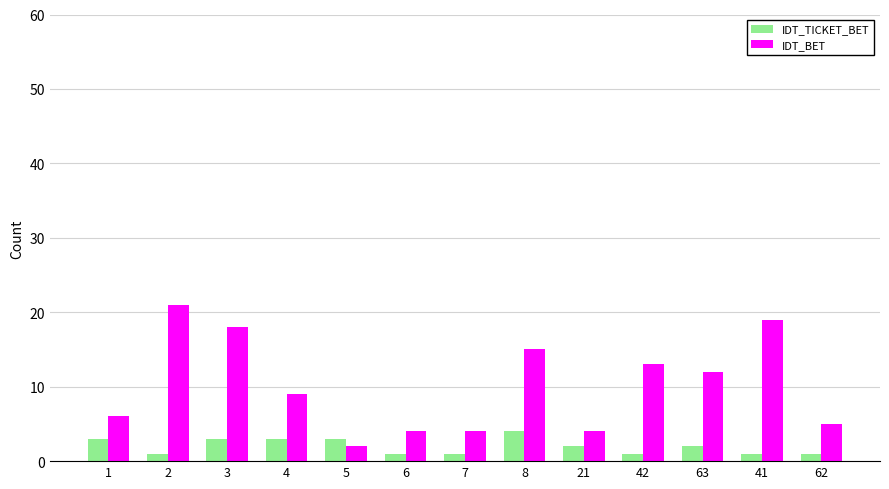

What is the sum of the IDT_BET values at 5 and 7?

6